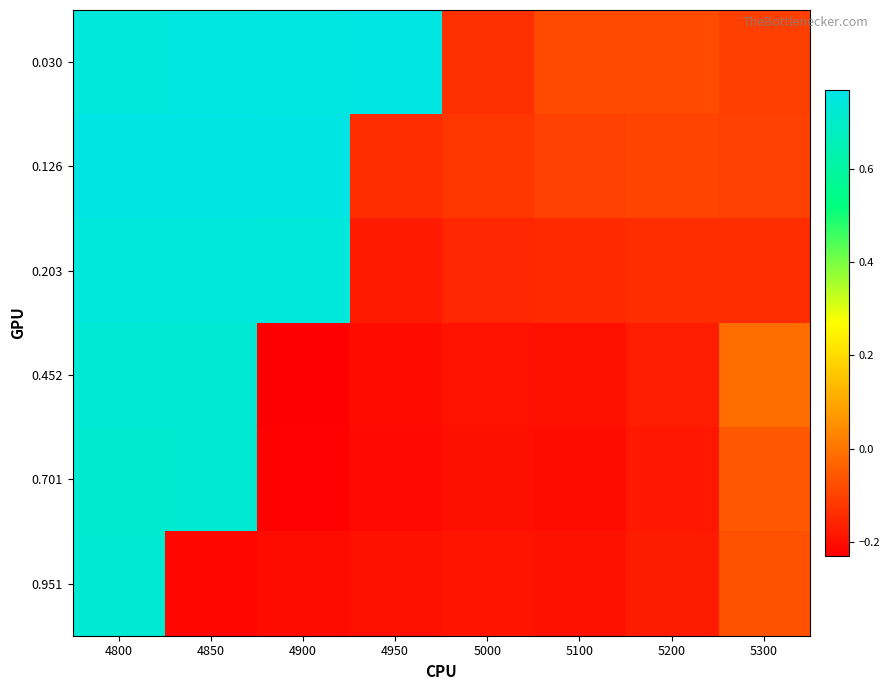

Which has a higher value, 5300 or 4900?

4900